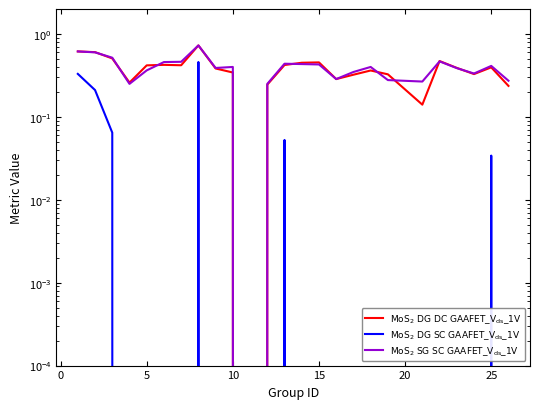

How many series are shown in this chart?

3